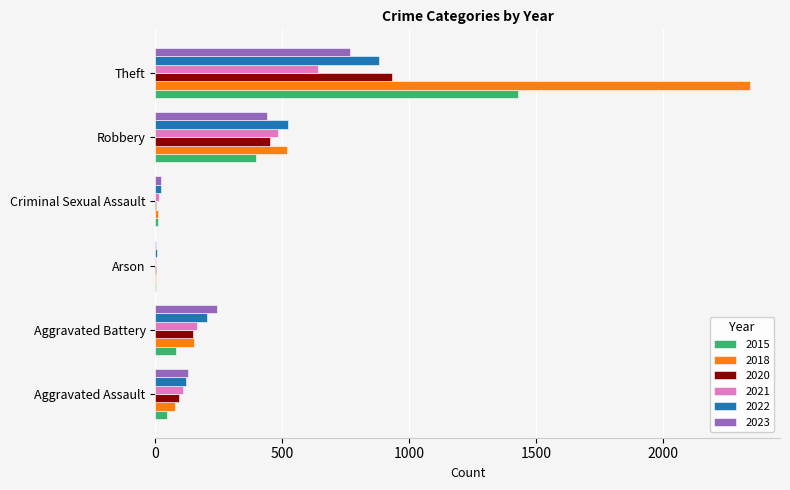

The 2023 series shows 130 at Aggravated Assault. True or false?

True